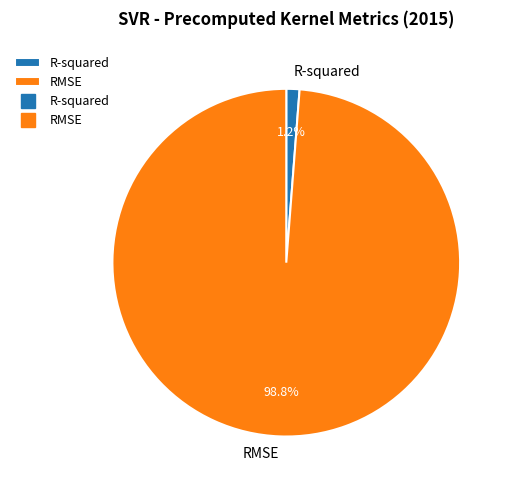

Rank the categories by value from lowest to highest.

R-squared, RMSE